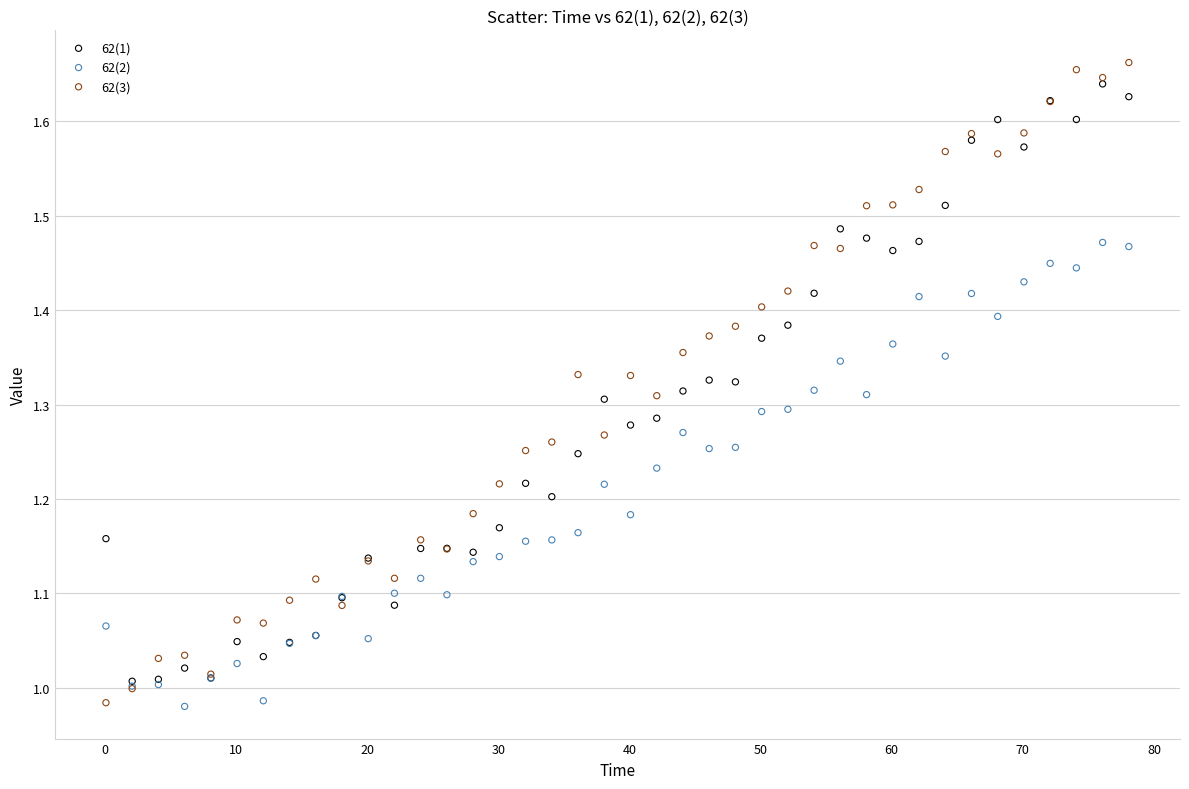

What are all the series names shown in the legend?

62(1), 62(2), 62(3)